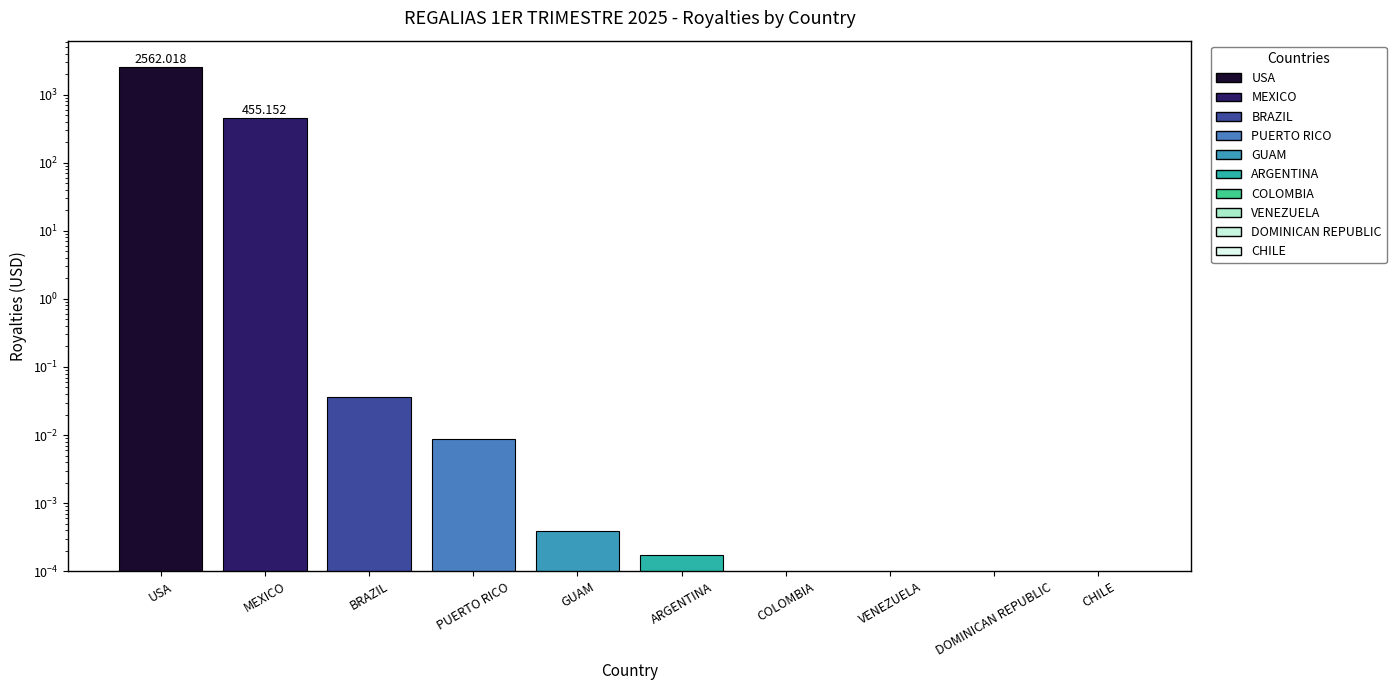

True or false: the data shows 0.0 at DOMINICAN REPUBLIC.

False